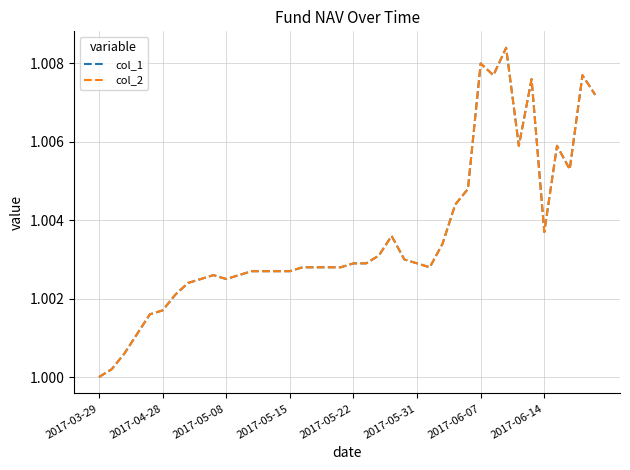

Does the chart have visible grid lines?

Yes